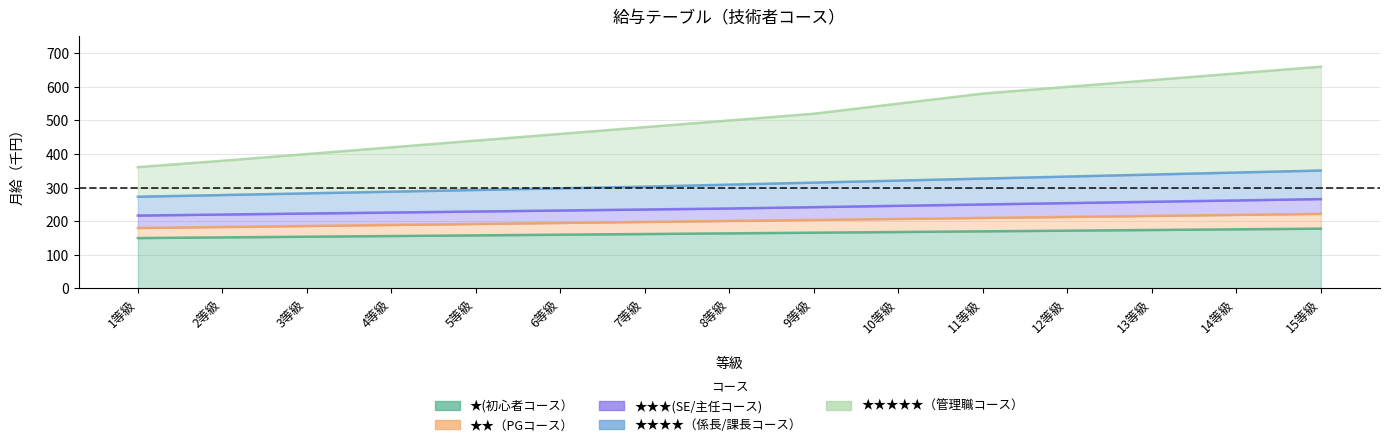

What position from the right is 3等級?

13